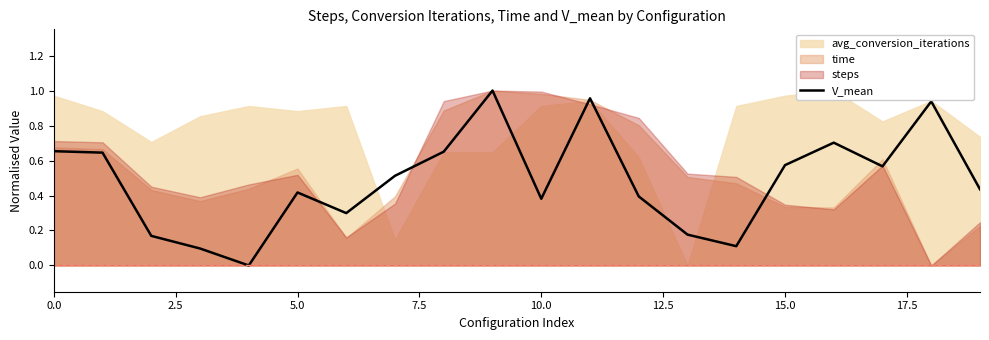

Is it true that V_mean equals 0.9 at 15.0?

False